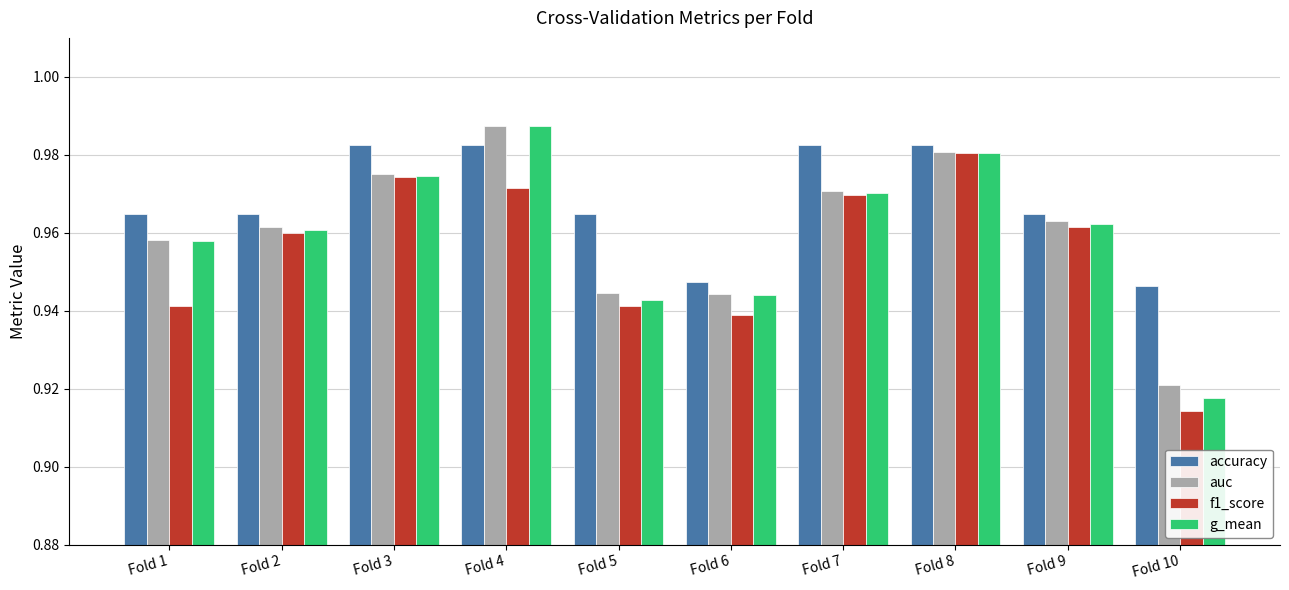

At how many categories does at least one series exceed 0?

10